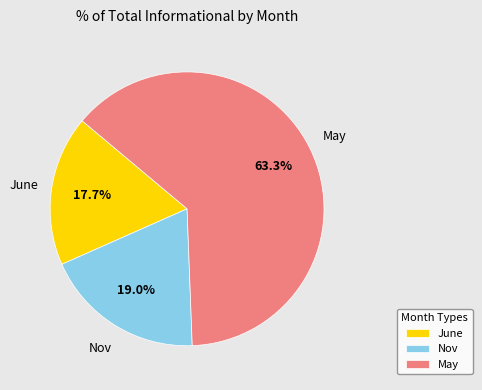

What portion of the pie excludes May?

36.7%